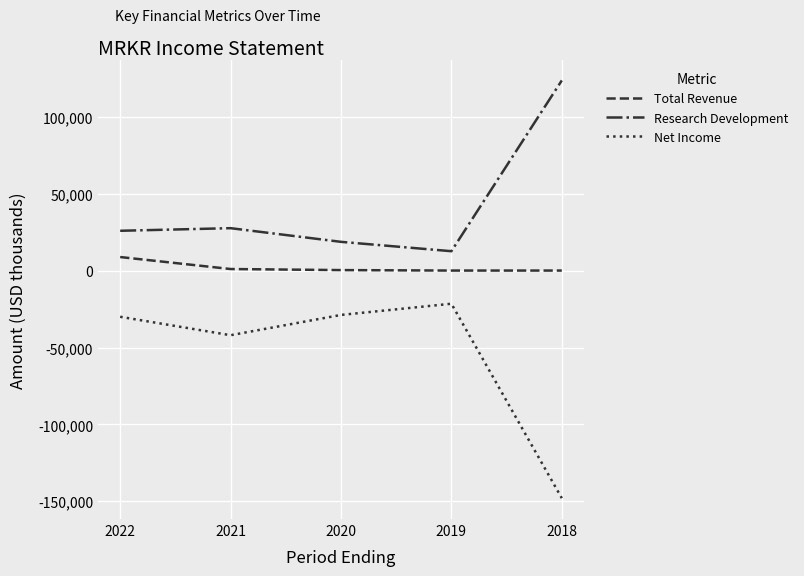

What are all the series names shown in the legend?

Total Revenue, Research Development, Net Income